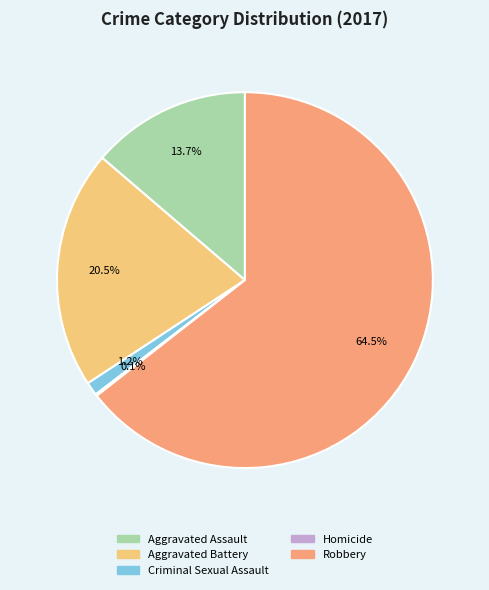

What percentage is the Criminal Sexual Assault slice, to the nearest percent?

1%